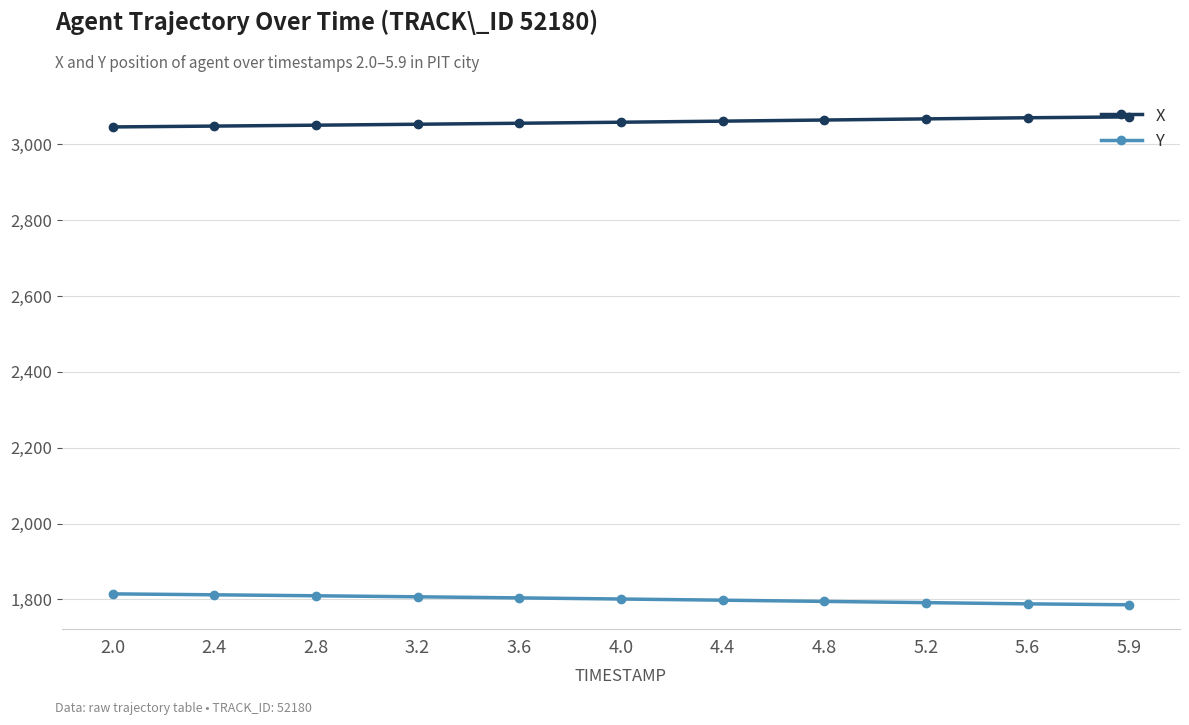

Count the number of data series in this chart.

2